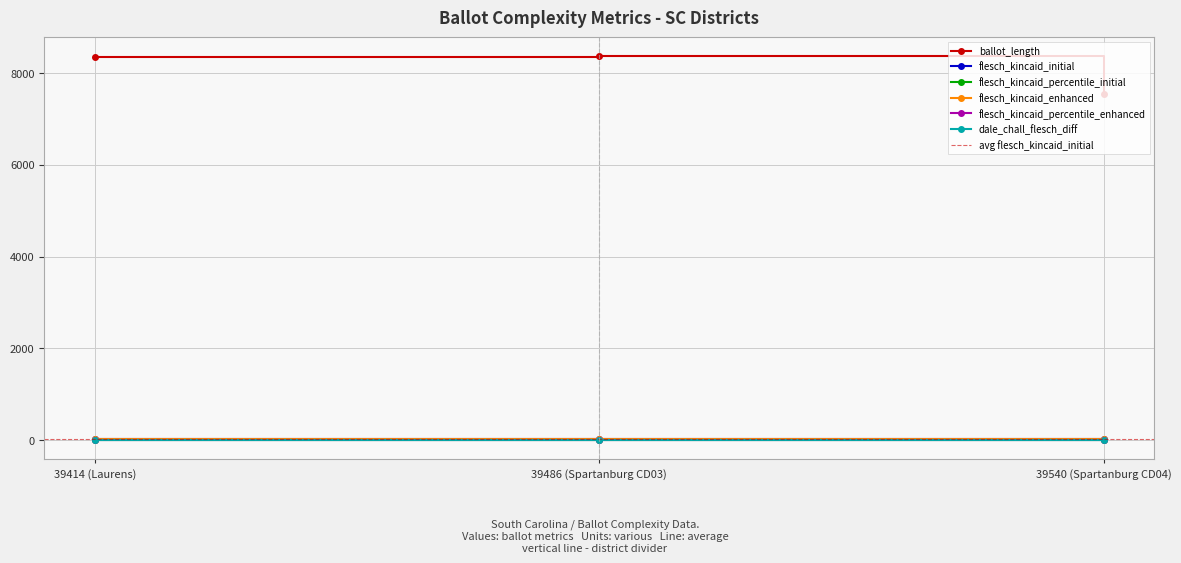

The flesch_kincaid_percentile_initial series shows 0.9 at 39414 (Laurens). True or false?

True